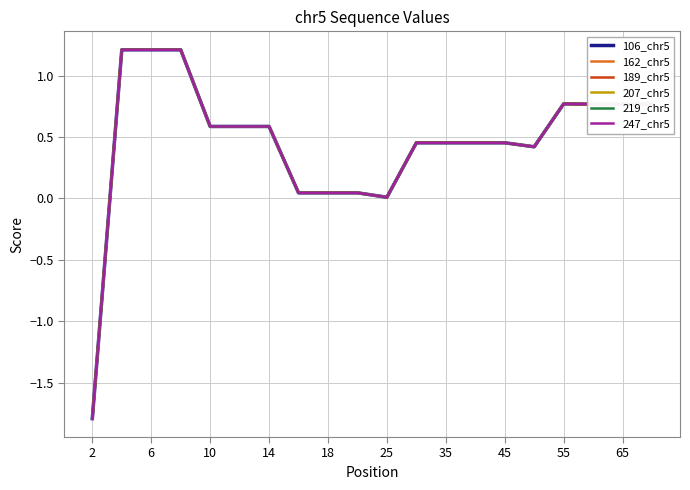

How many lines are shown in the chart?

6